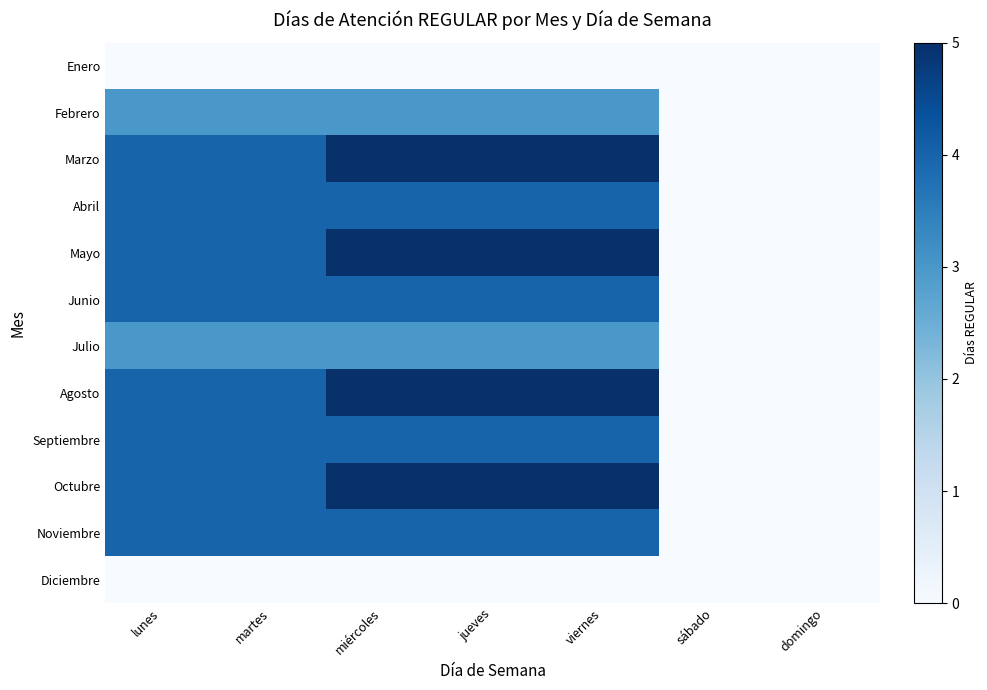

Rank the series at domingo from highest to lowest value.

Enero, Febrero, Marzo, Abril, Mayo, Junio, Julio, Agosto, Septiembre, Octubre, Noviembre, Diciembre